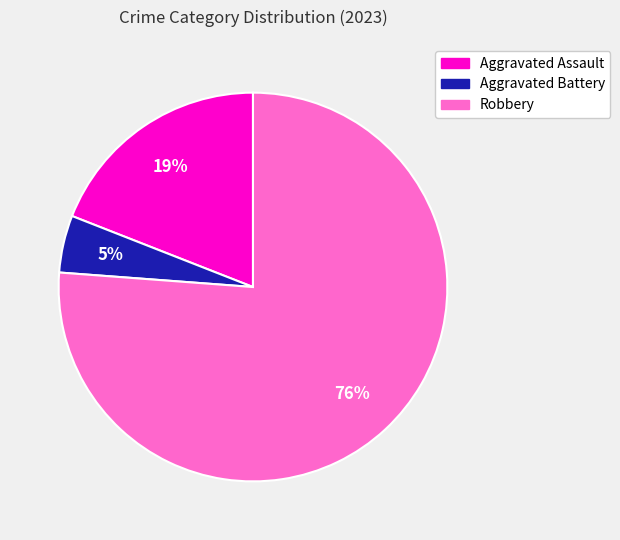

Between Aggravated Battery and Robbery, which is larger?

Robbery